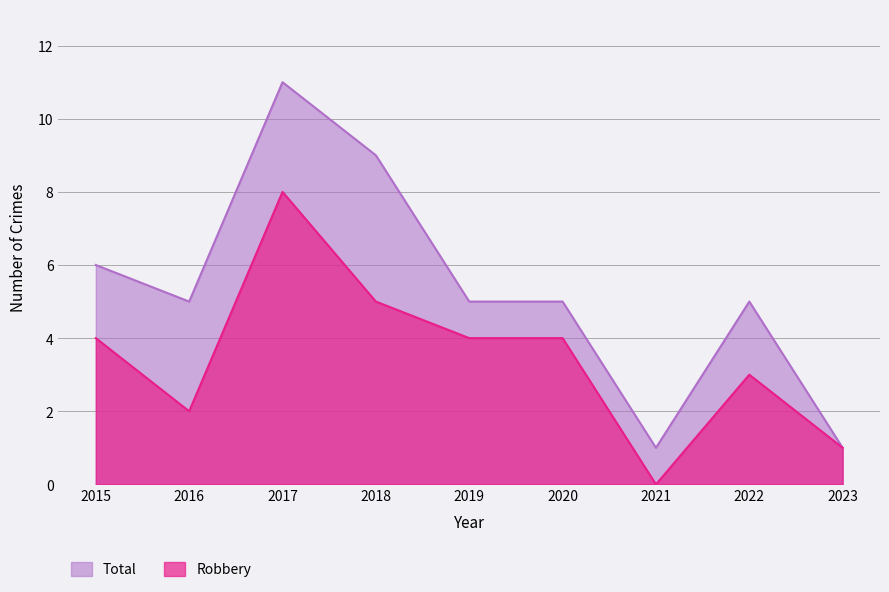

List the labels in order of Total value, smallest first.

2021, 2023, 2016, 2019, 2020, 2022, 2015, 2018, 2017